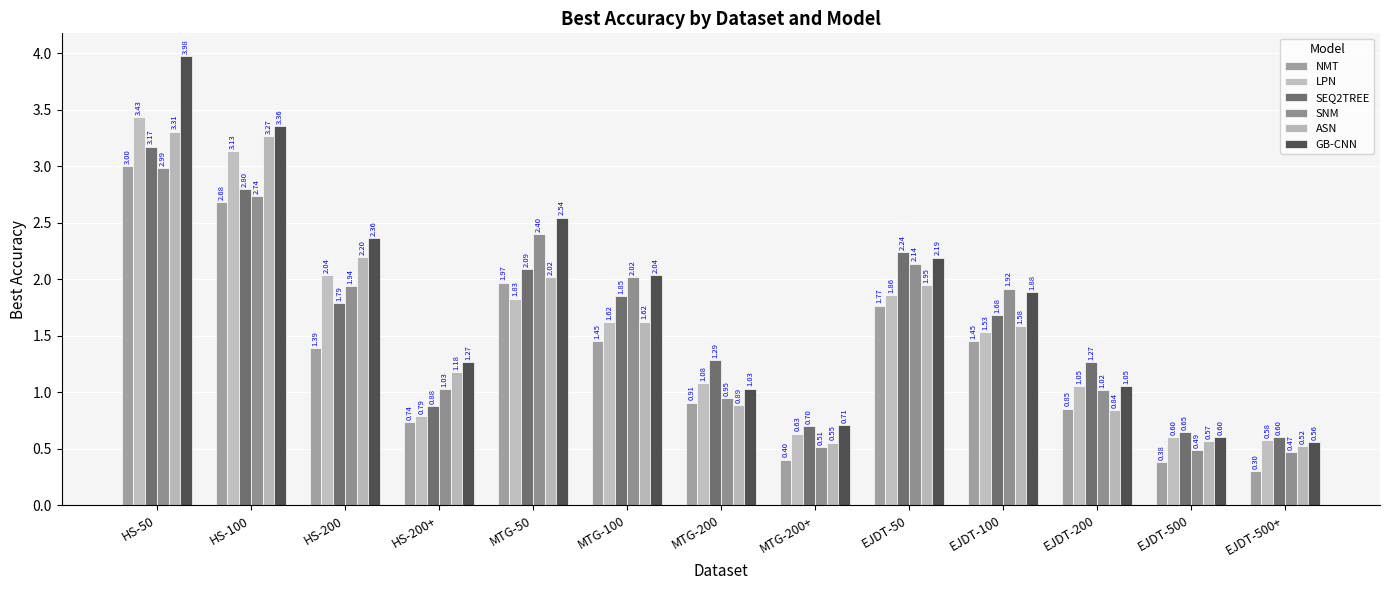

What is the highest value of the GB-CNN series?

4.0